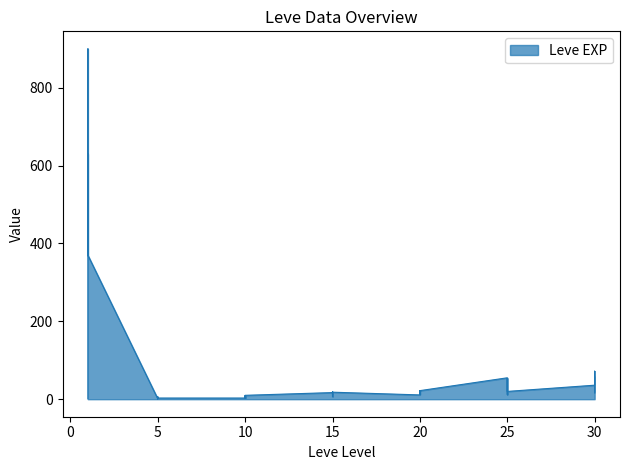

How many lines are shown in the chart?

1